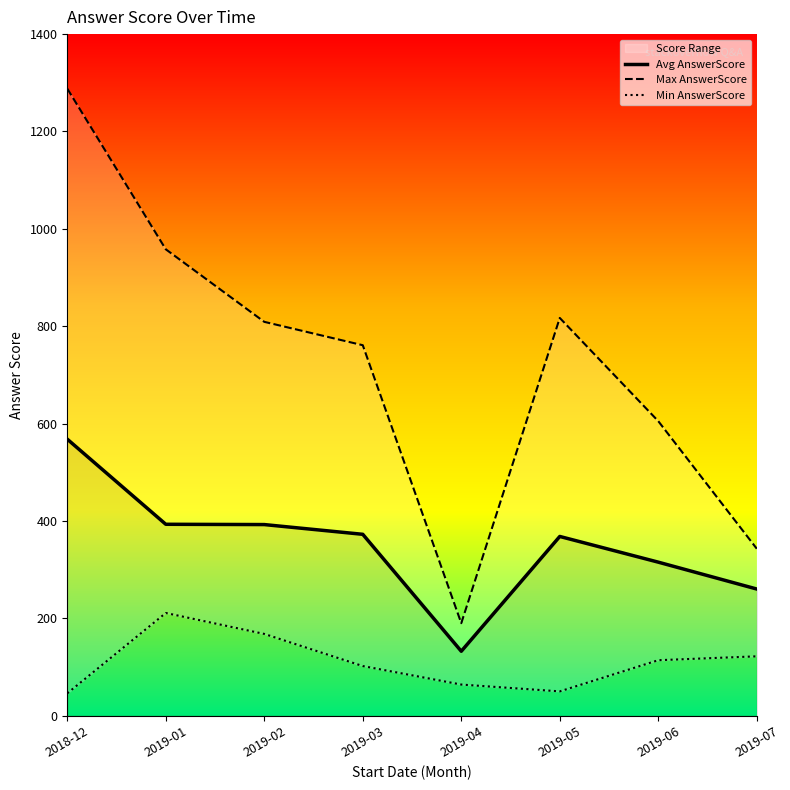

Which label corresponds to the smallest value in the chart?

2018-12